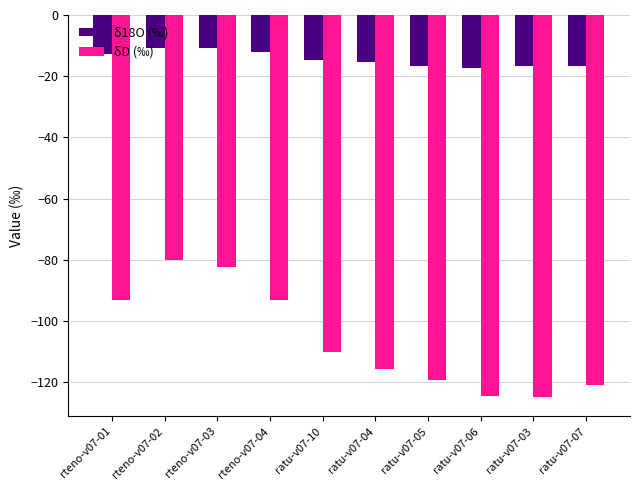

What is the minimum value shown in the chart?

-124.8